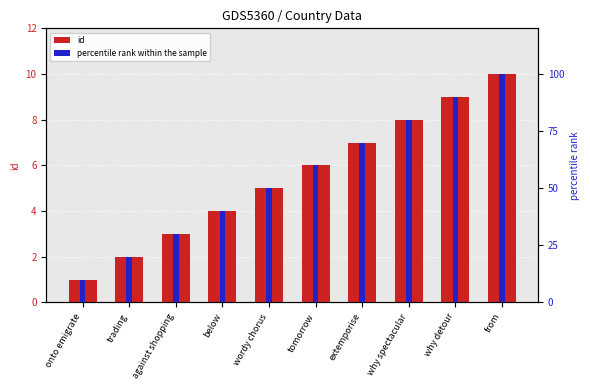

What is the difference between the id values at trading and below?

2